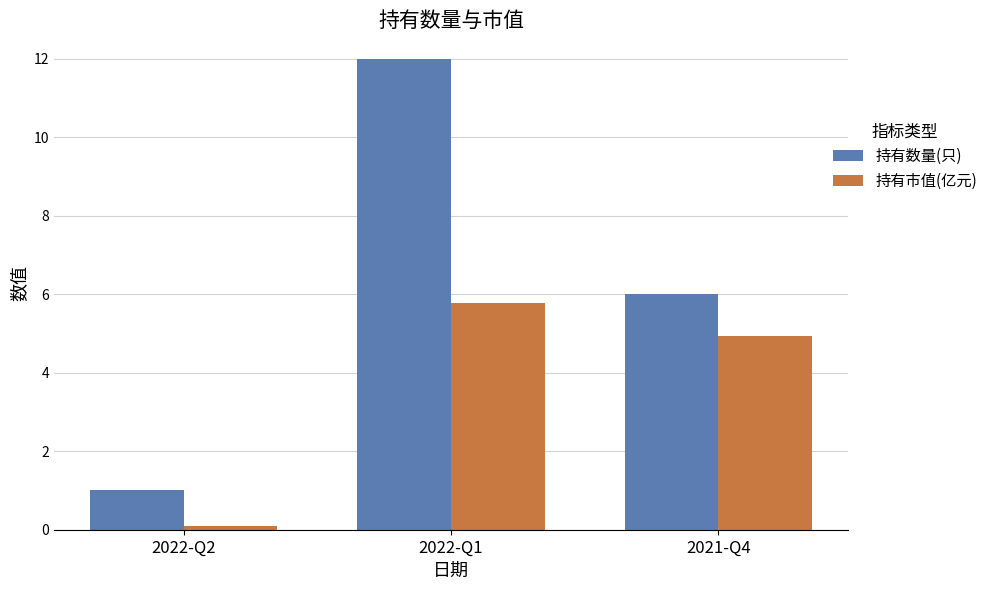

At how many categories does at least one series exceed 4?

2